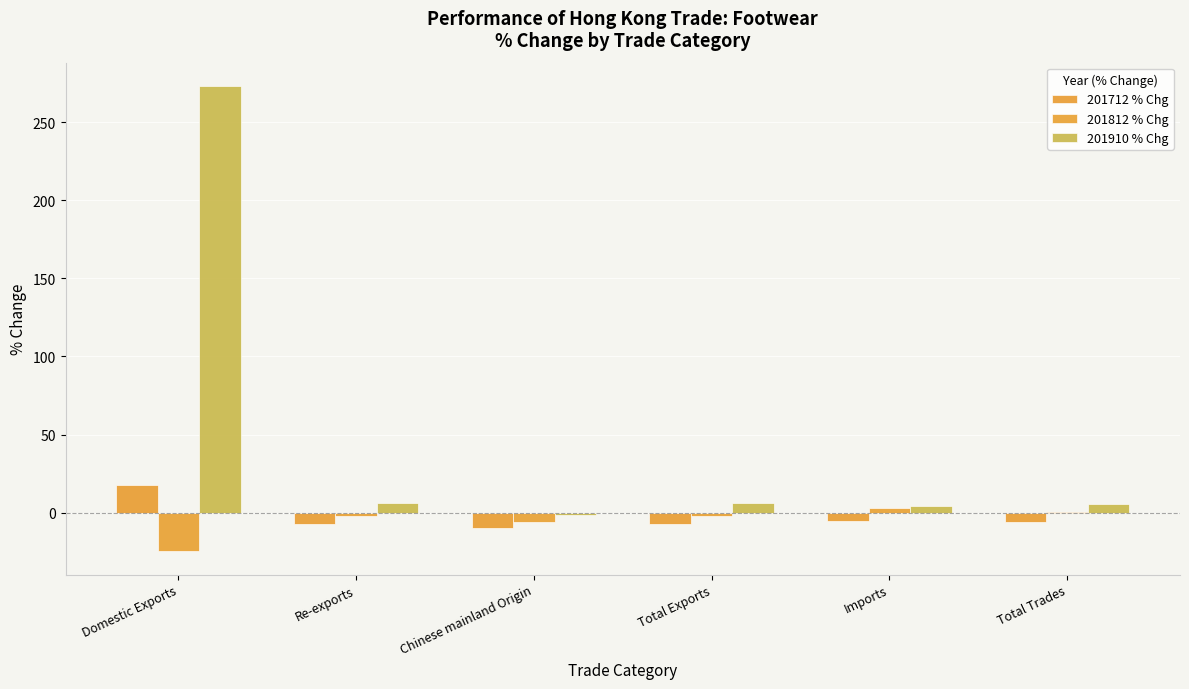

What is the difference between the 201712 % Chg values at Chinese mainland Origin and Domestic Exports?

27.6